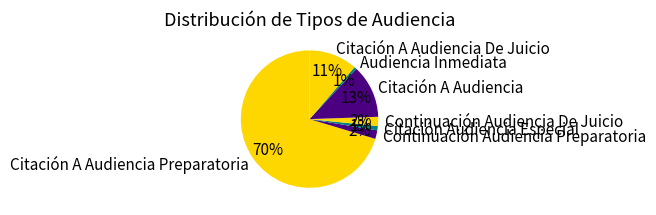

Count the number of slices in the pie.

7